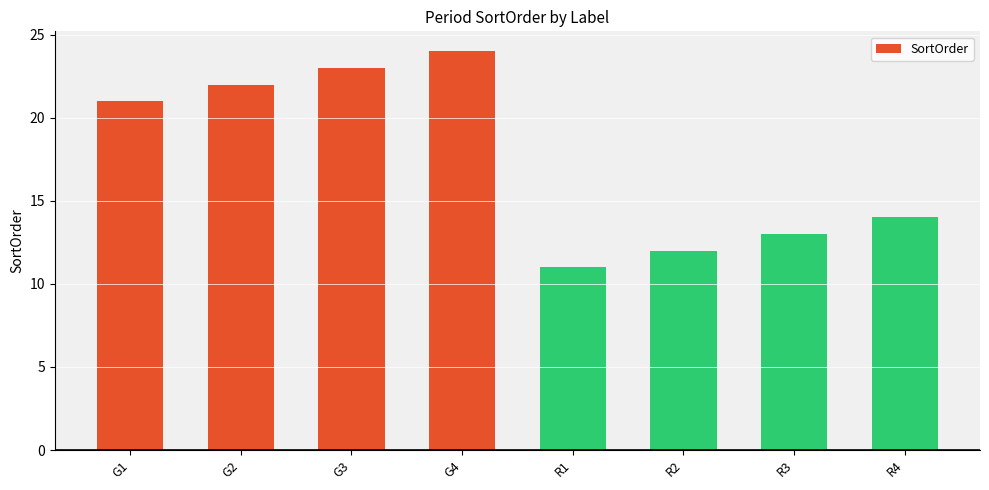

What is the minimum value shown in the chart?

11